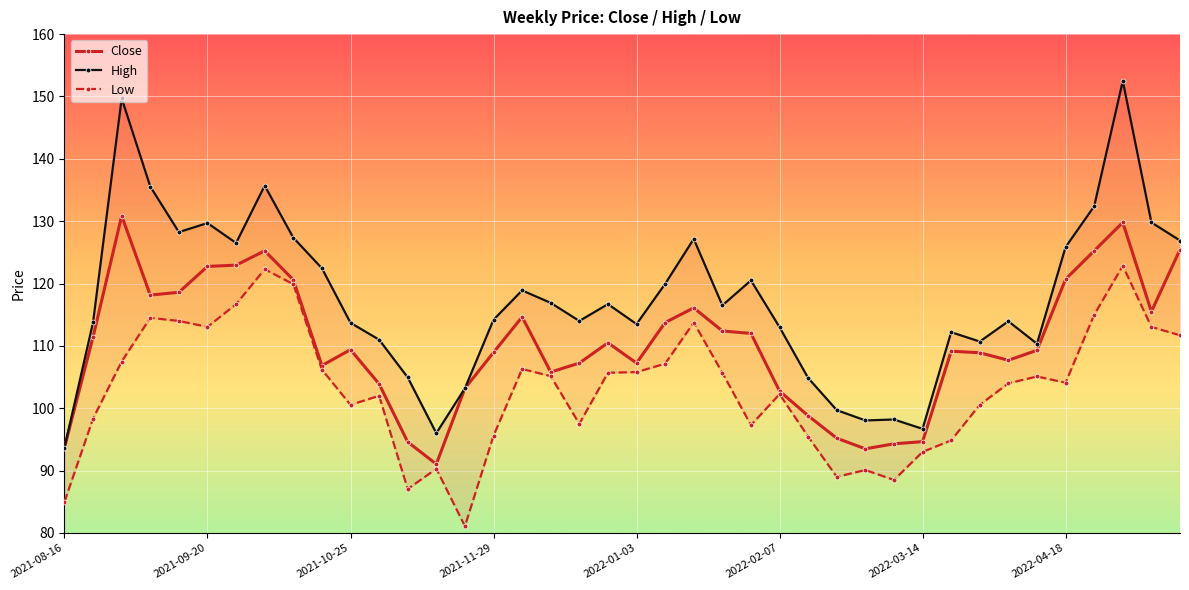

What is the highest value of the Close series?

130.9